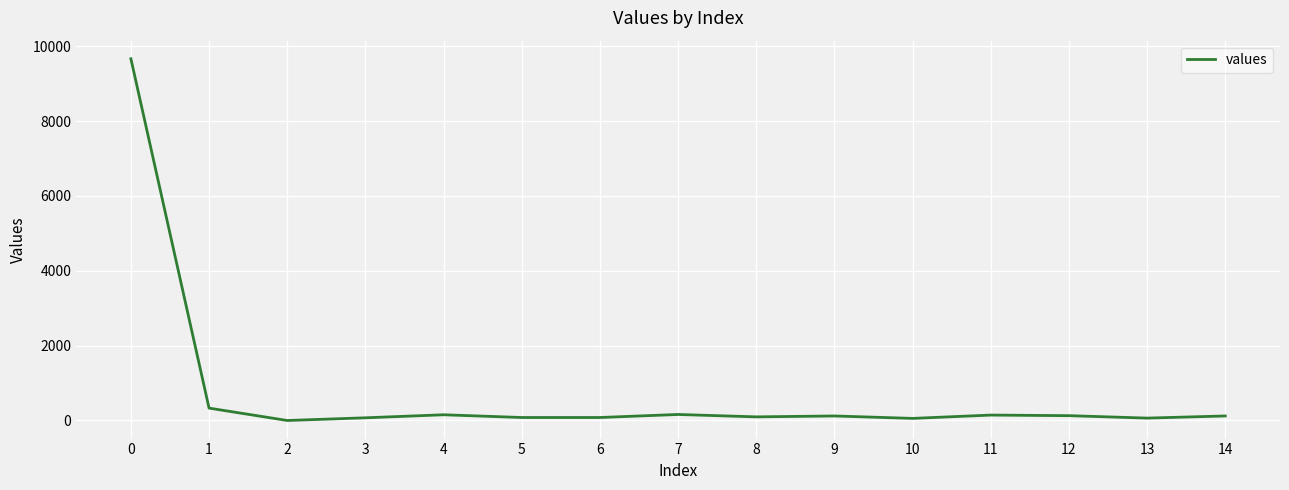

What is the maximum value shown in the chart?

9668